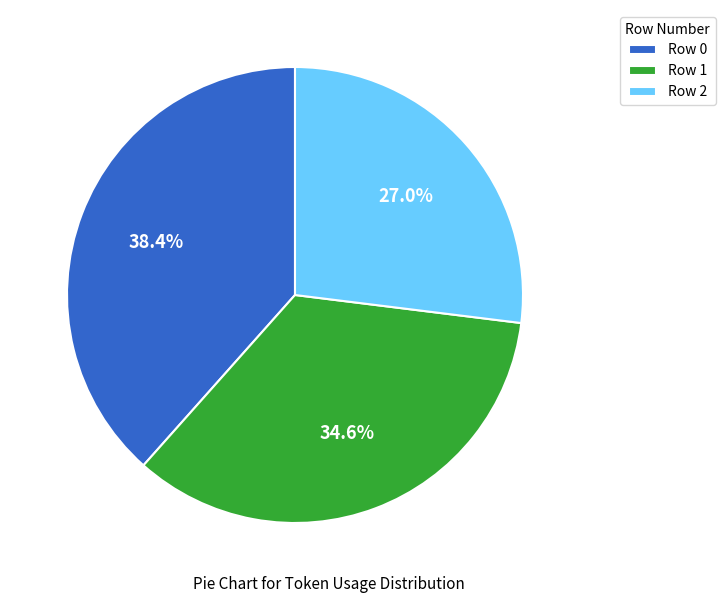

Is the sum of Row 2 and Row 0 greater than half?

Yes